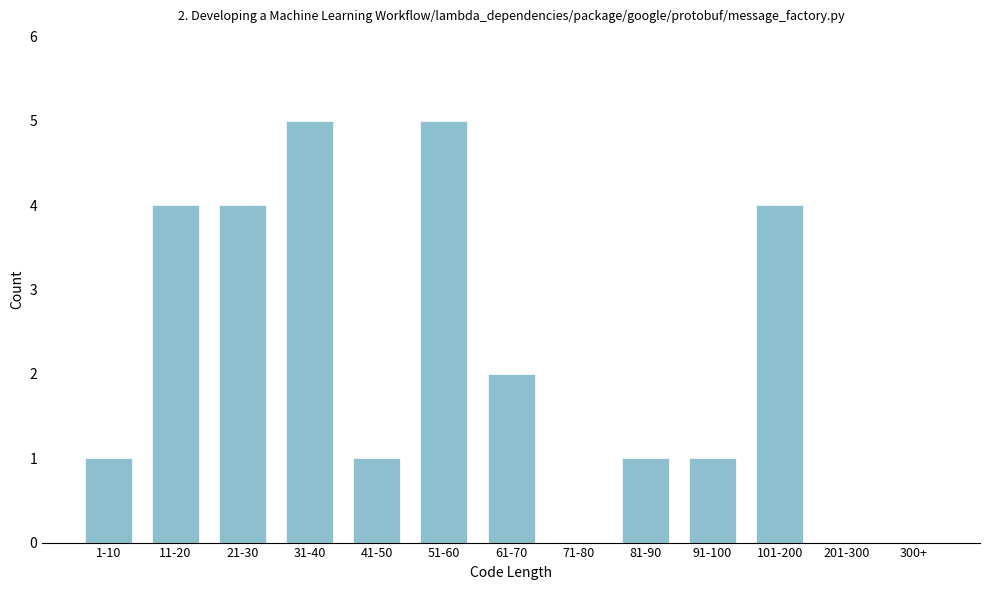

Reading right to left, what are all the values shown in this chart?

300+=0	201-300=0	101-200=4	91-100=1	81-90=1	71-80=0	61-70=2	51-60=5	41-50=1	31-40=5	21-30=4	11-20=4	1-10=1